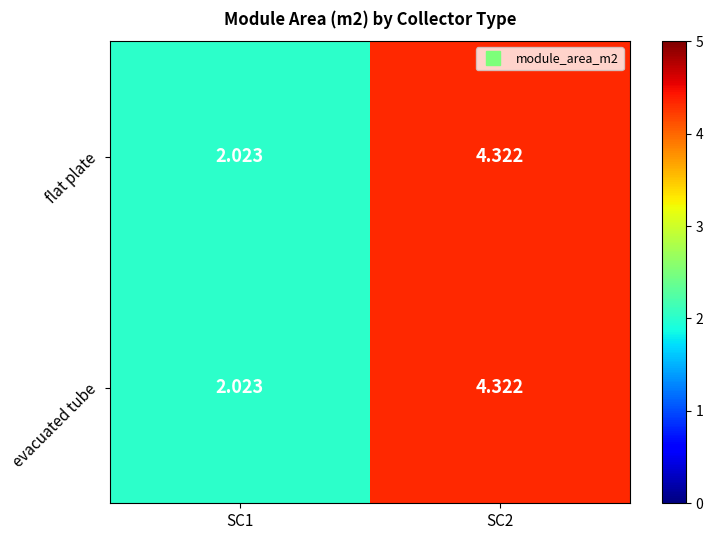

How many data points does each series have?

2